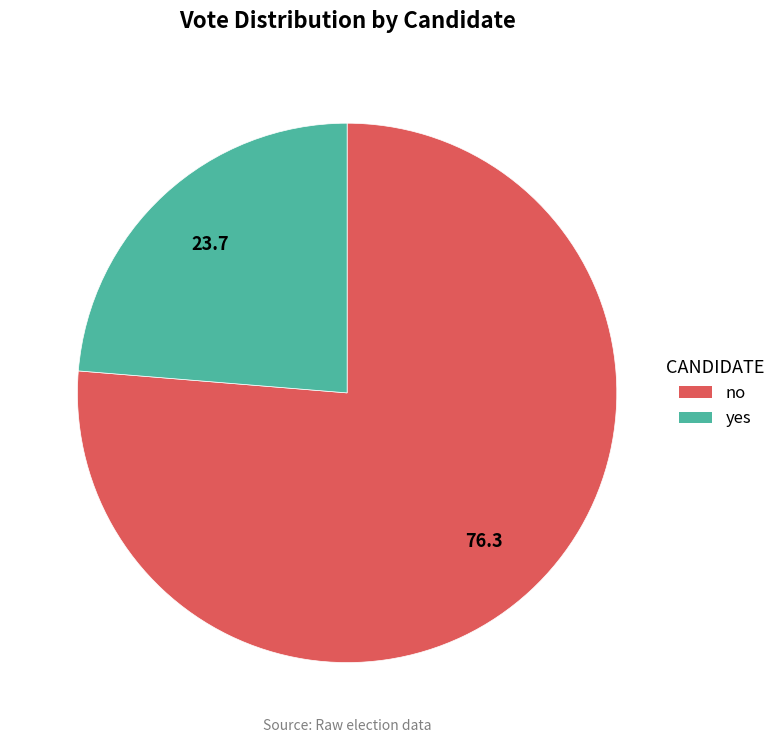

Is there any slice that represents more than half of the pie?

Yes